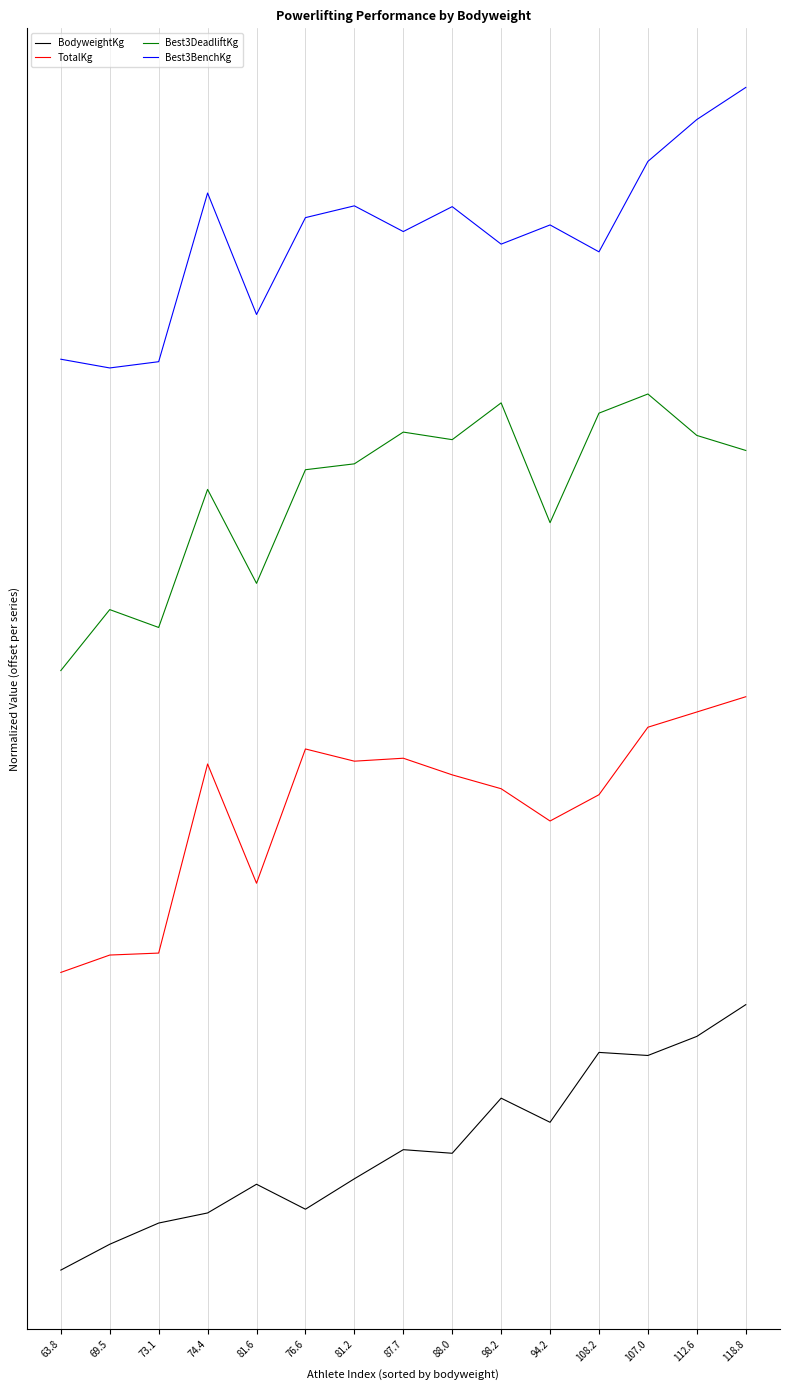

At 69.5, list the series in order from largest to smallest.

Best3BenchKg, Best3DeadliftKg, TotalKg, BodyweightKg